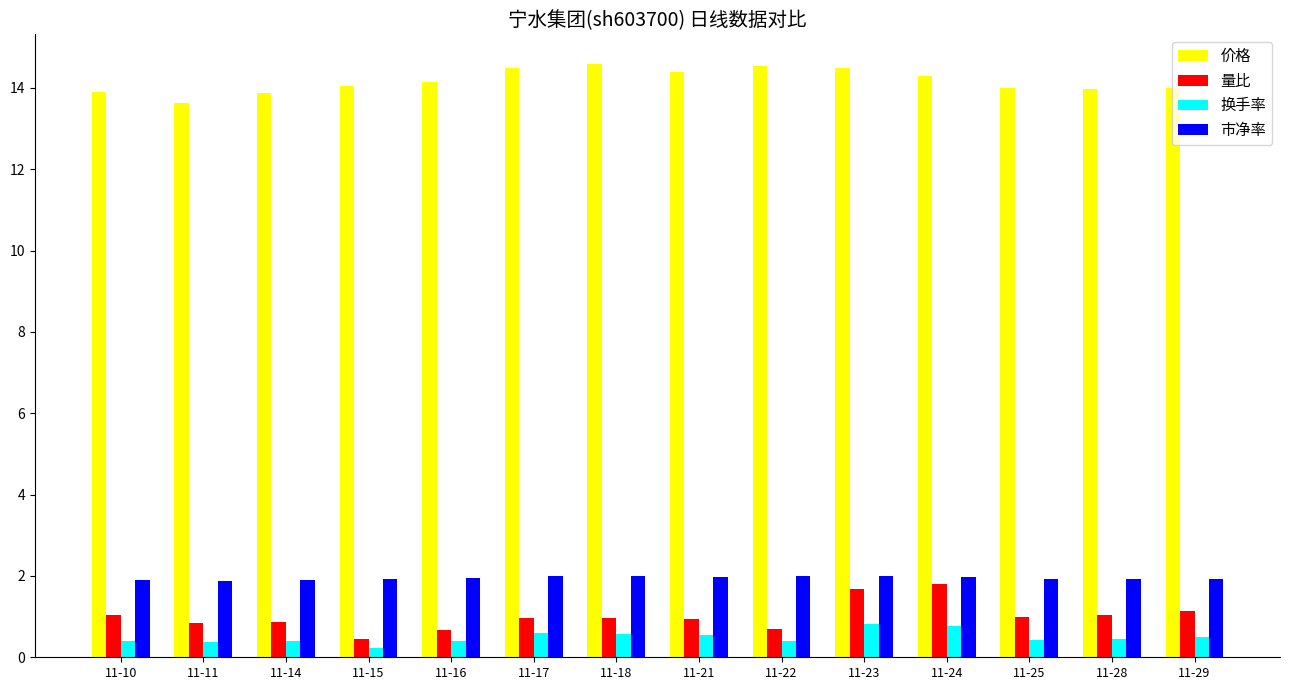

What is the difference between the maximum and second lowest values in the 量比 series?

1.1